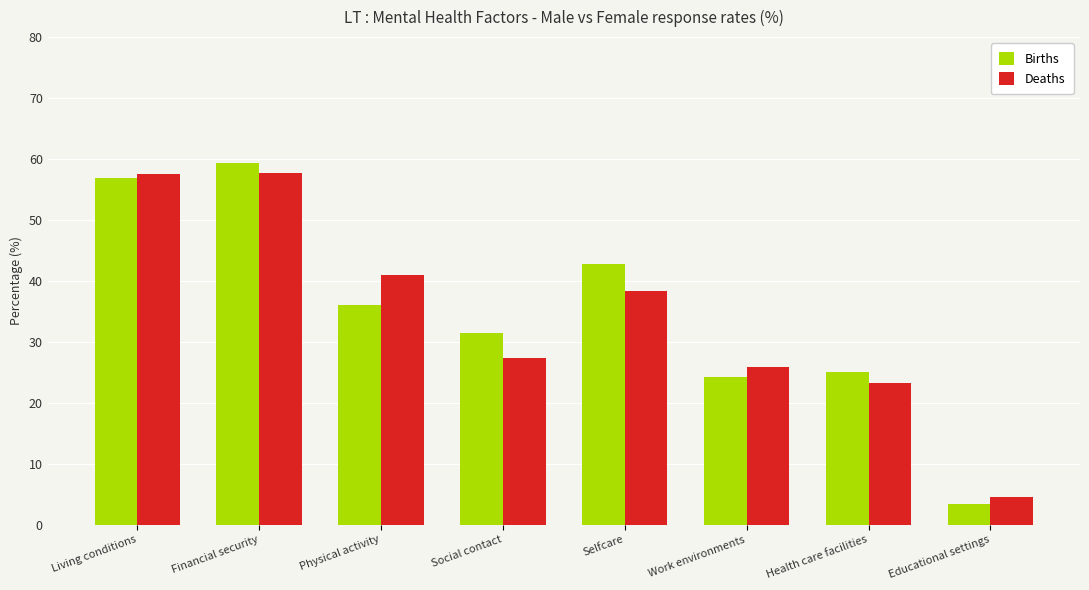

What position from the right is Selfcare?

4